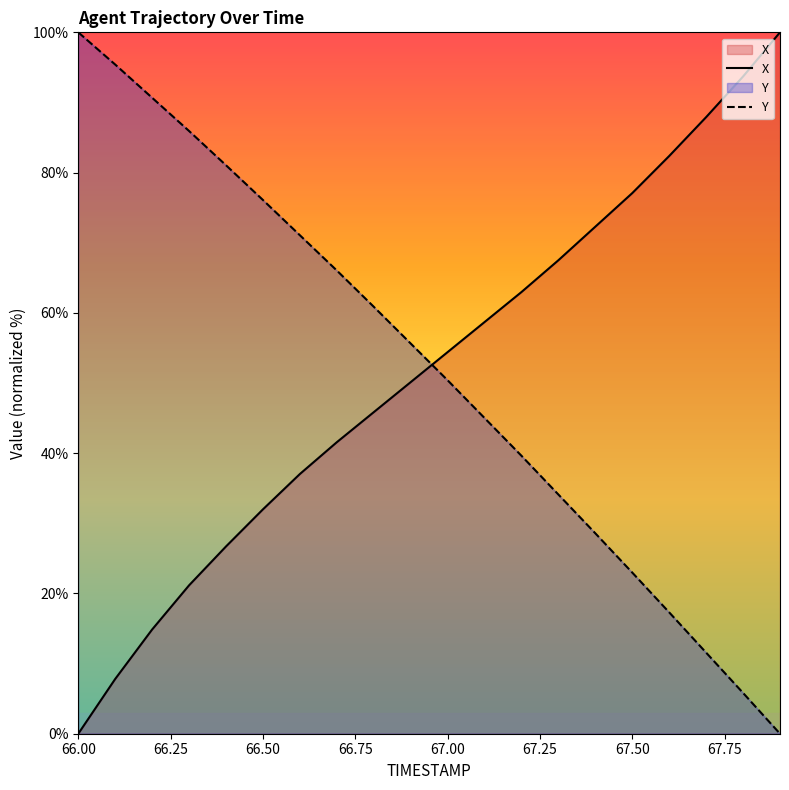

What is the total value across all series at 66.00?

100.0